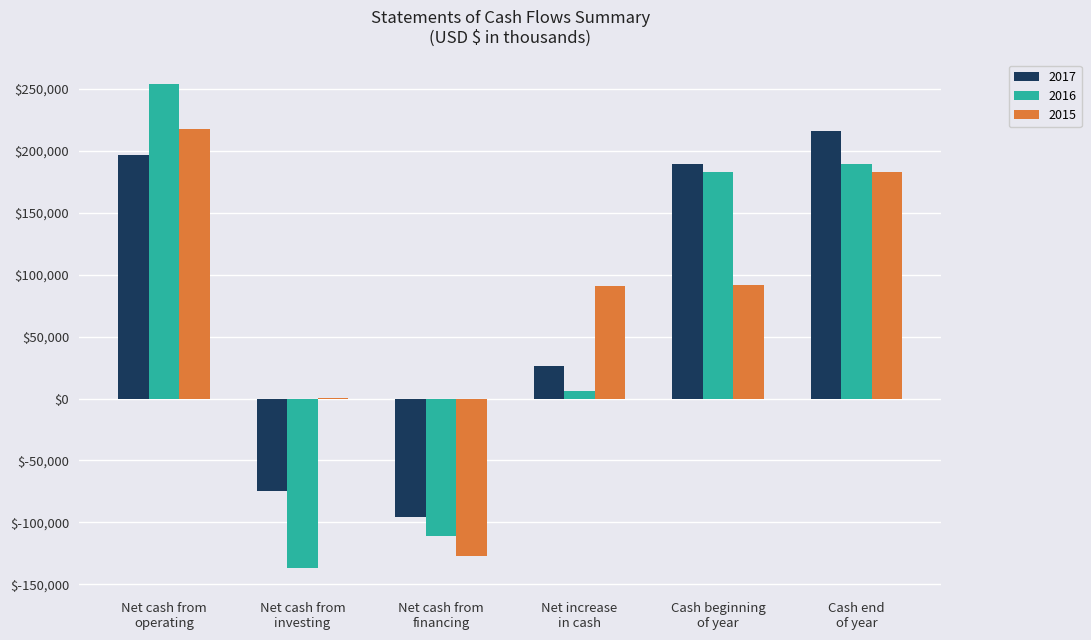

What are all the series names shown in the legend?

2017, 2016, 2015